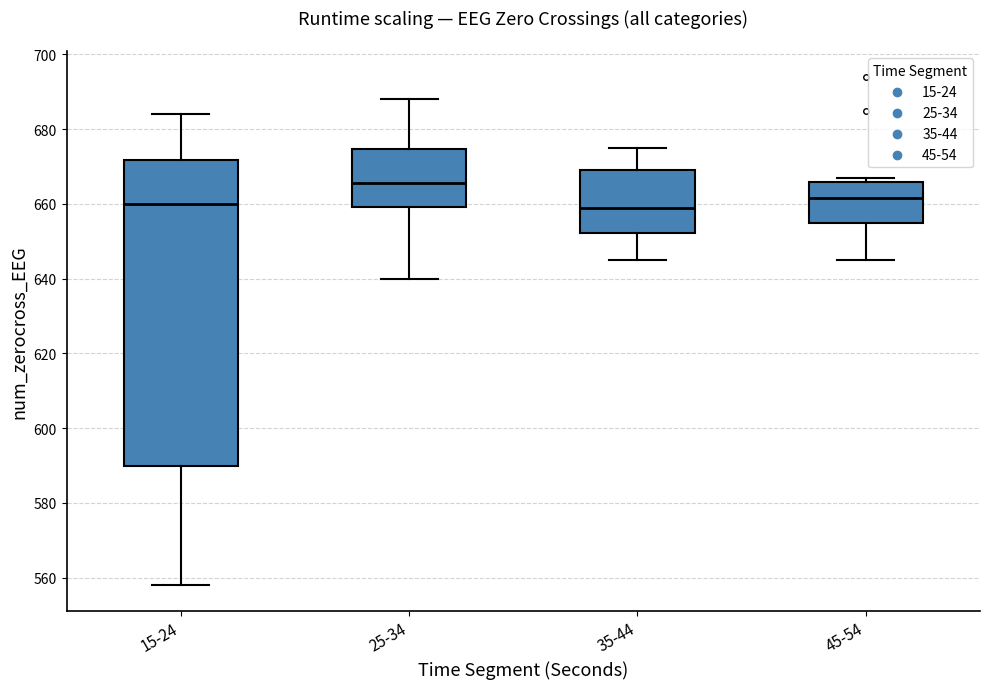

Reading left to right, read every box against the y-axis: the position of its median line, the range the box covers, and the ends of its whiskers. The values are not printed on the chart, so give them approximately, as read against the axis.

15-24: median 660, box 590 to 672, whiskers 558 to 684
25-34: median 666, box 660 to 674, whiskers 640 to 688
35-44: median 660, box 652 to 670, whiskers 646 to 676
45-54: median 662, box 656 to 666, whiskers 646 to 668